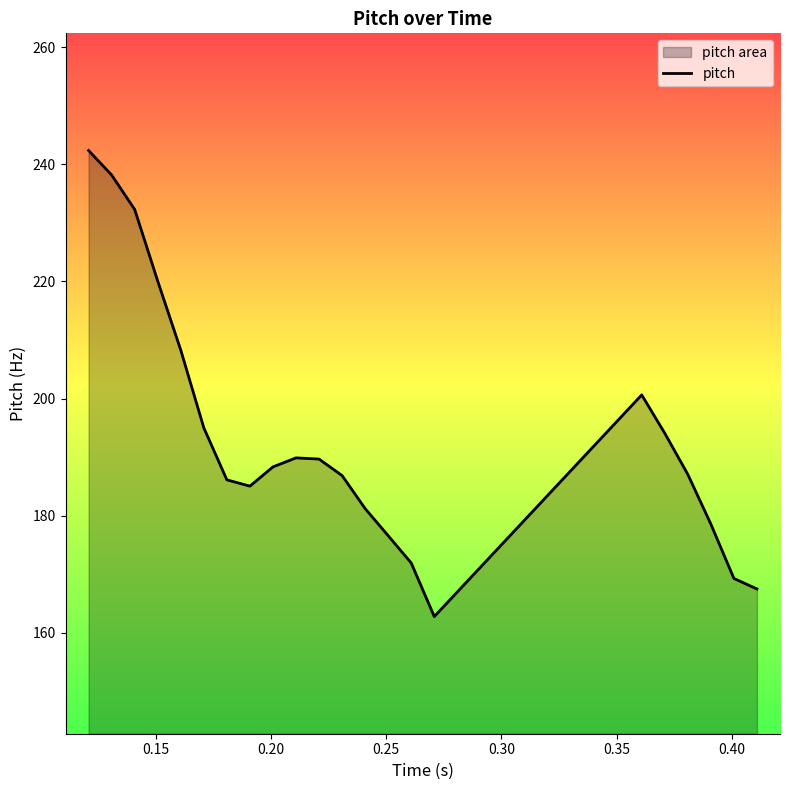

What is the smallest value displayed?

162.8